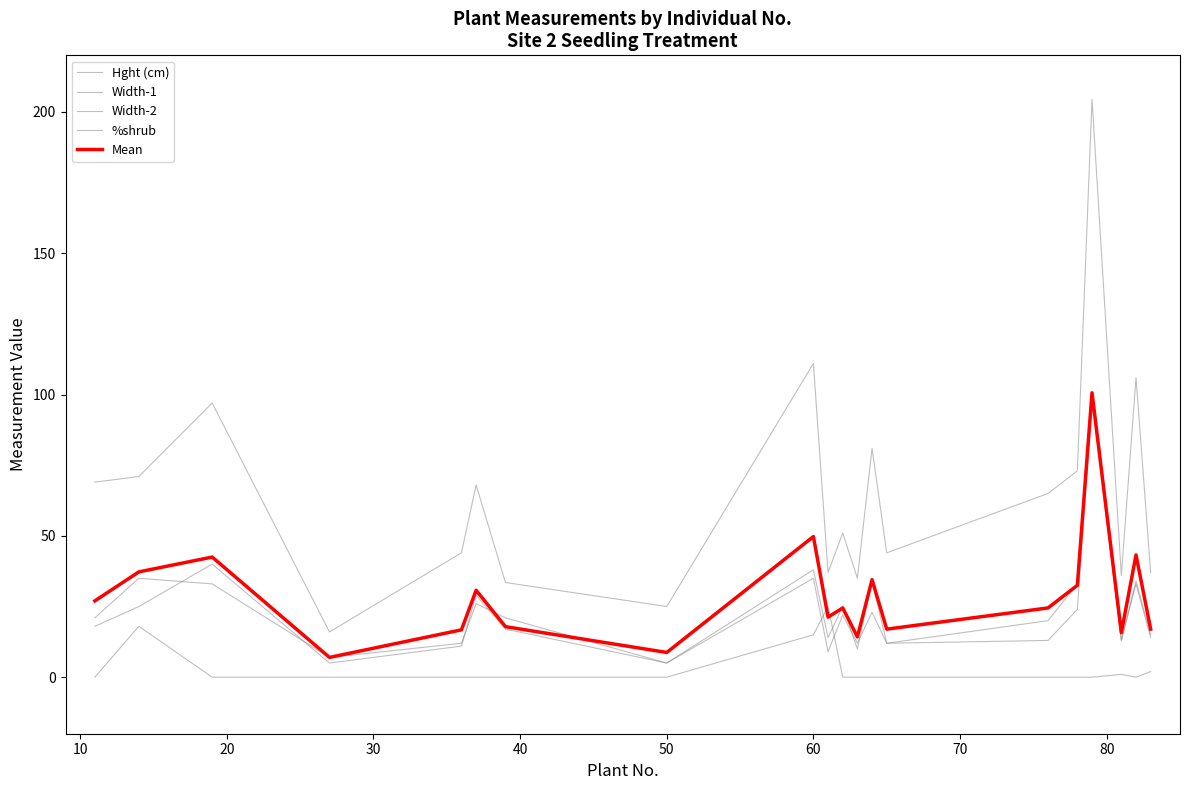

Rank the series by their maximum value, from lowest to highest.

%shrub, Width-2, Width-1, Mean, Hght (cm)